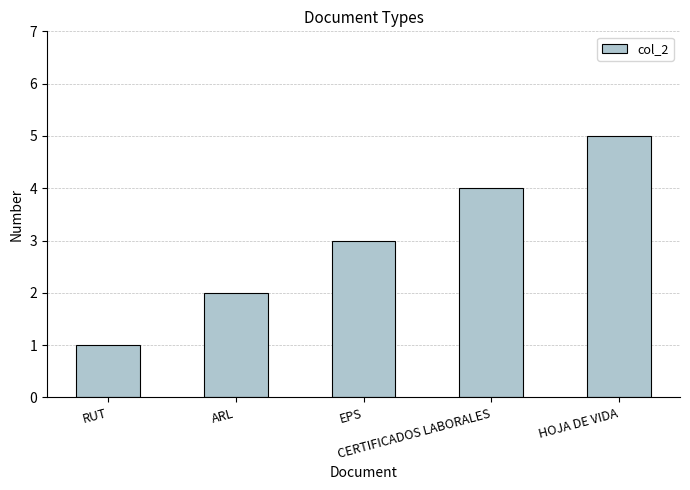

True or false: the data shows 4 at CERTIFICADOS LABORALES.

True